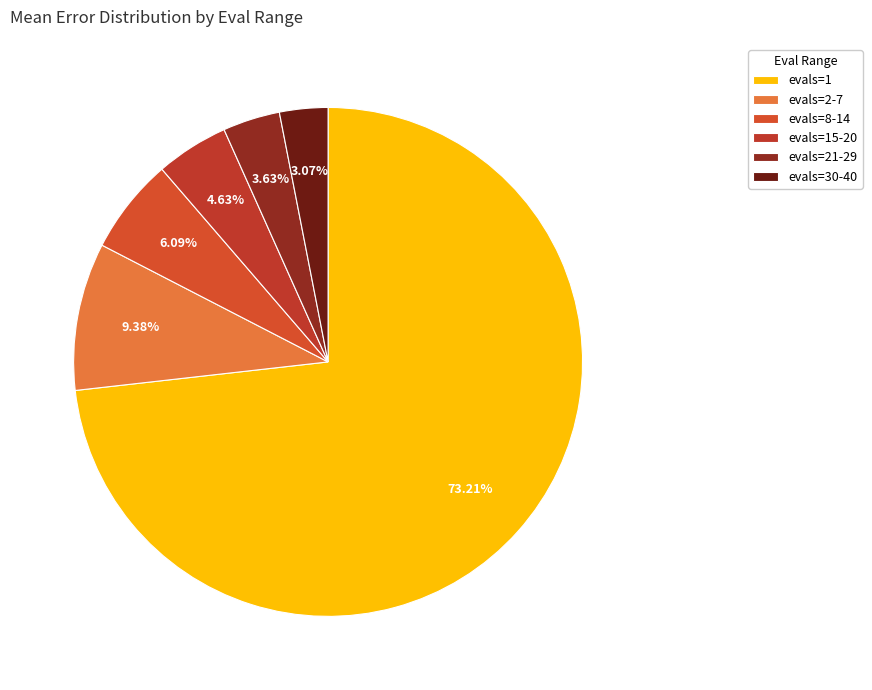

How many segments does this pie chart have?

6